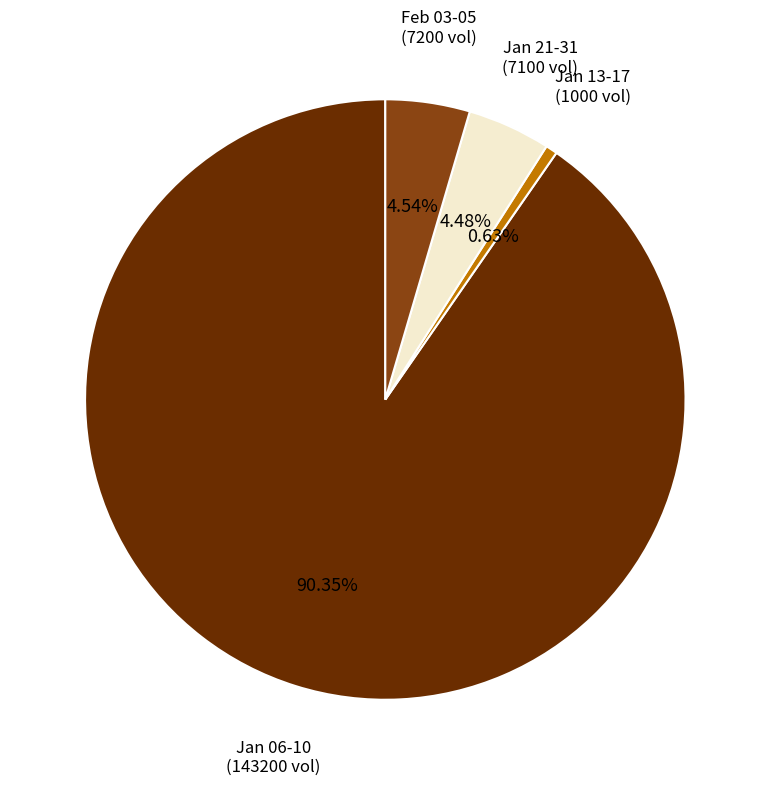

Is there a majority slice in this chart?

Yes